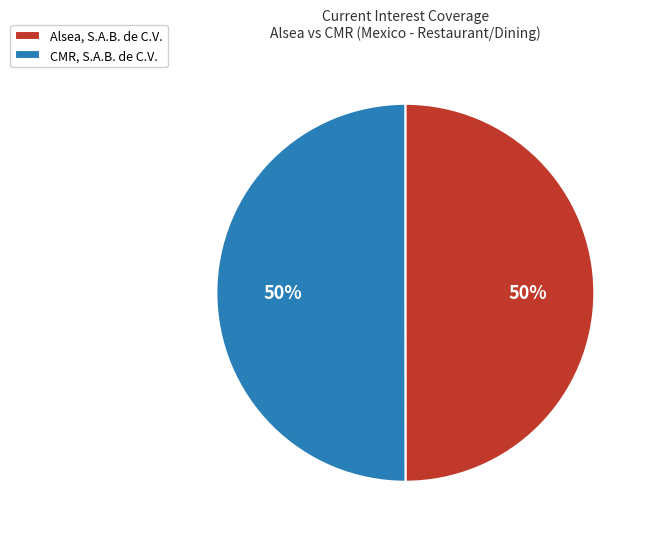

True or false: CMR, S.A.B. de C.V. accounts for 50% of the total.

True